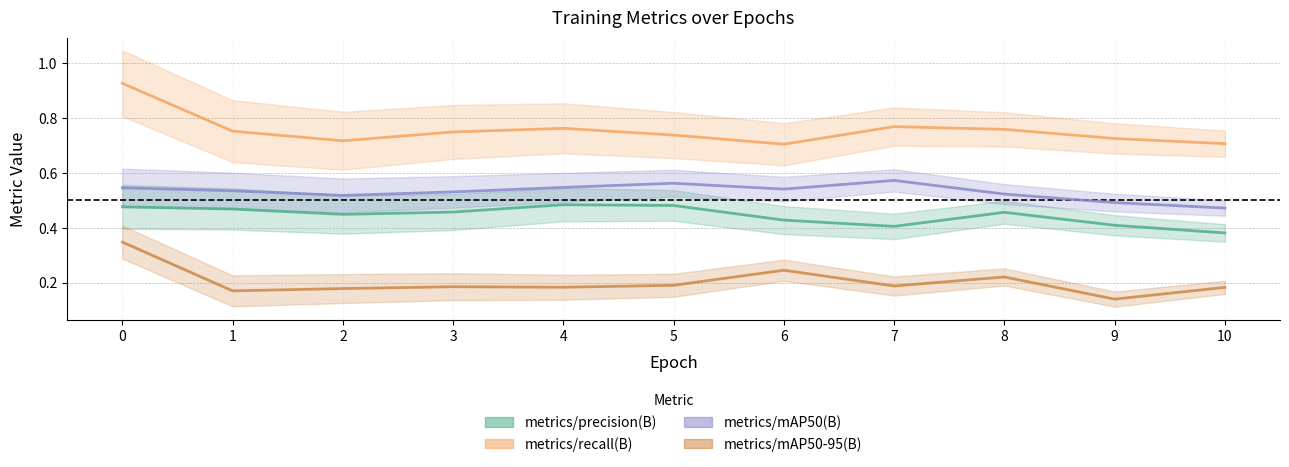

Which category has the lowest value across all series?

9